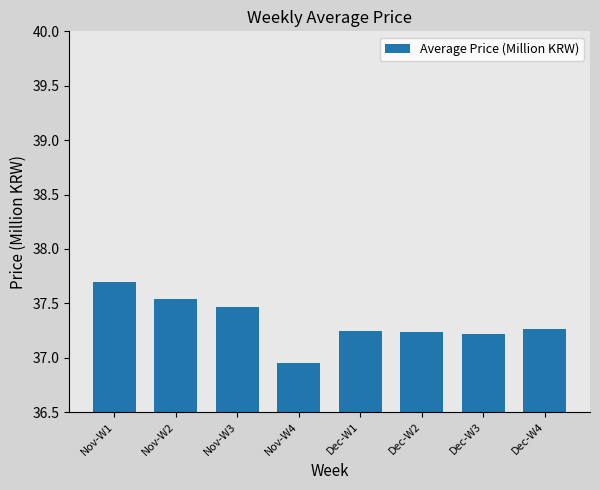

What is the maximum value shown in the chart?

37.7